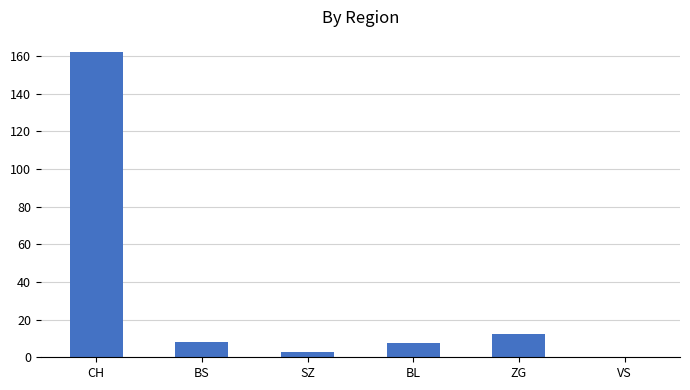

How many series are shown in this chart?

1